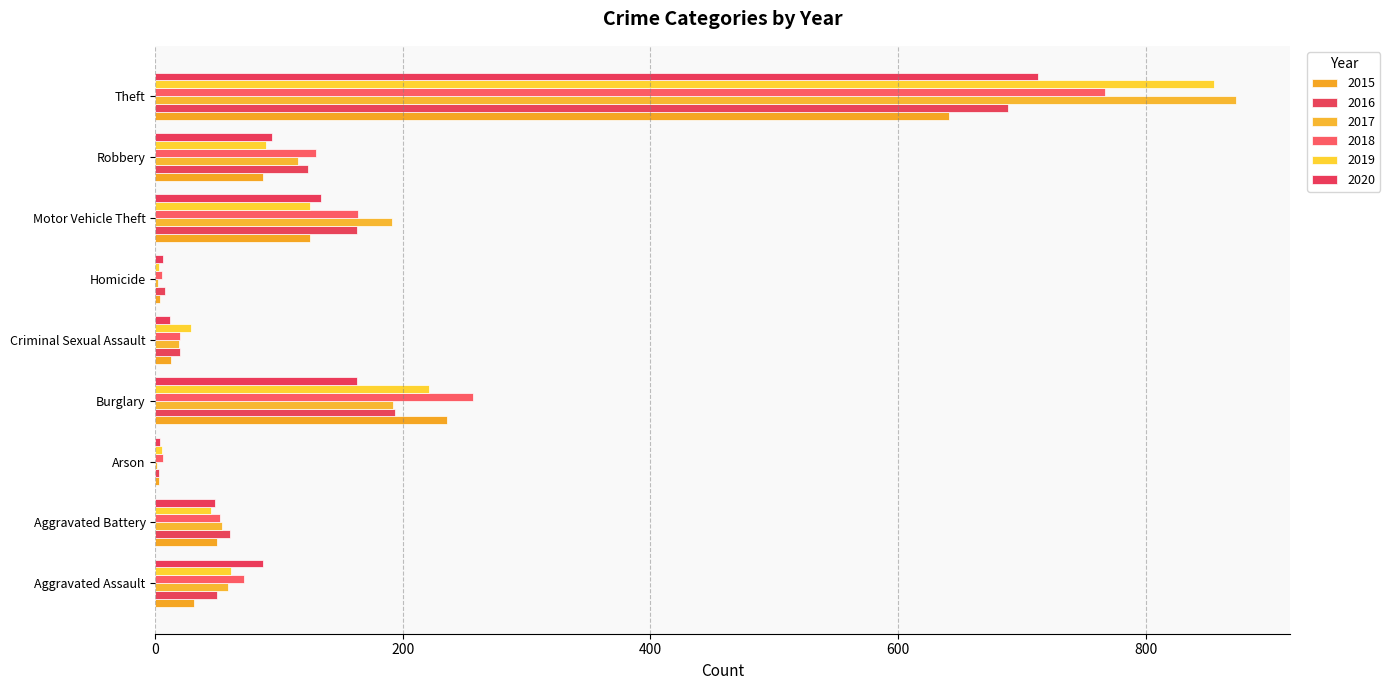

How many distinct data groups are displayed?

6